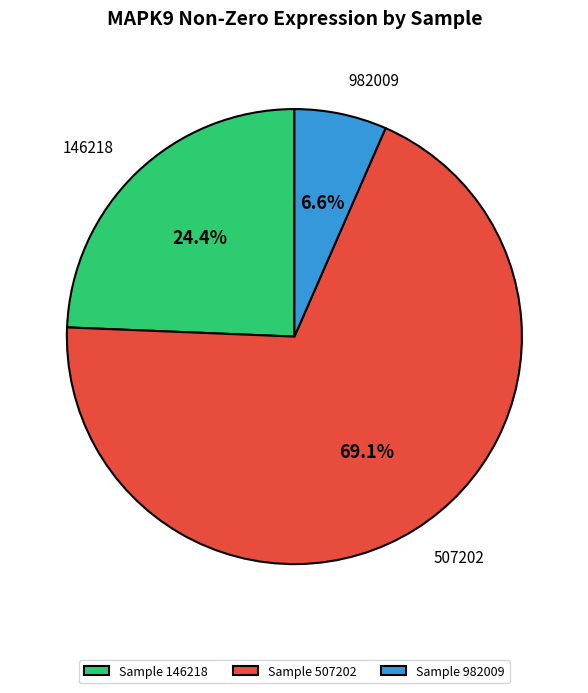

Between 146218 and 982009, which is larger?

146218